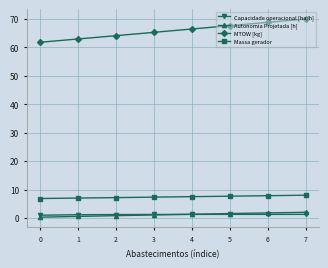

Is it true that Capacidade operacional [ha/h] equals 1.1 at 1?

True